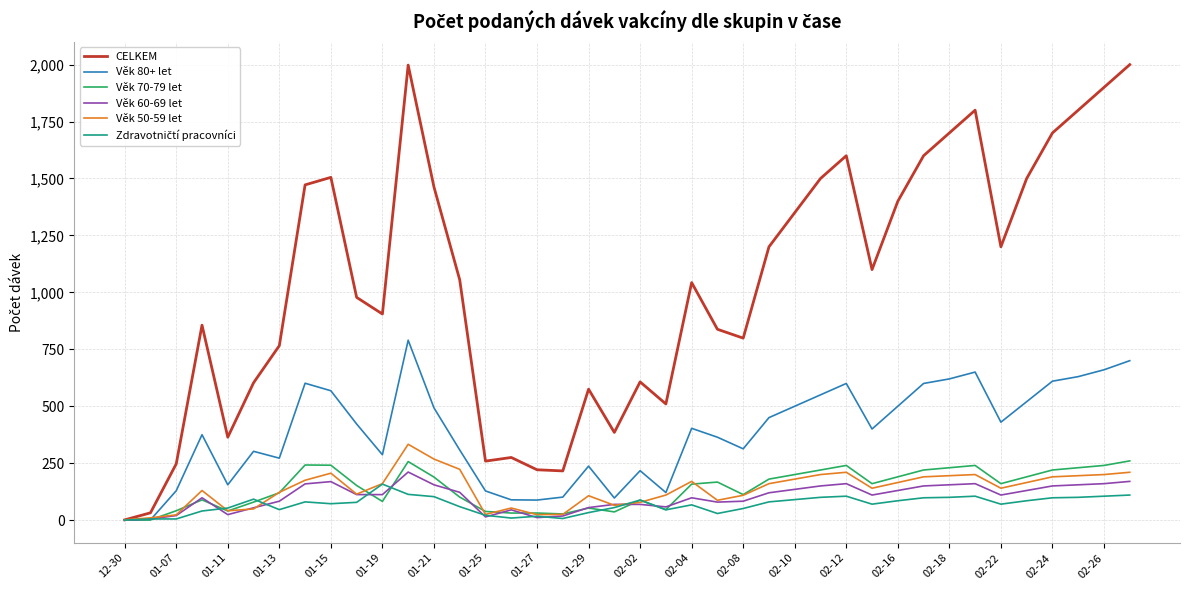

Which series has the widest spread of values?

CELKEM